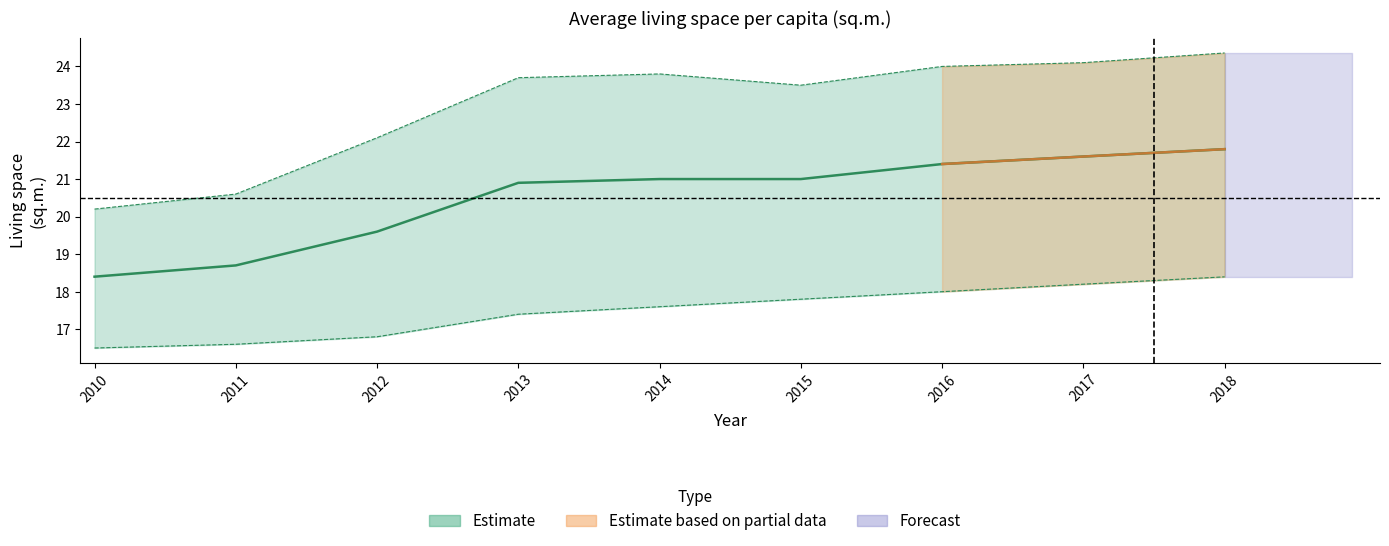

At which label does total first exceed 21?

2016